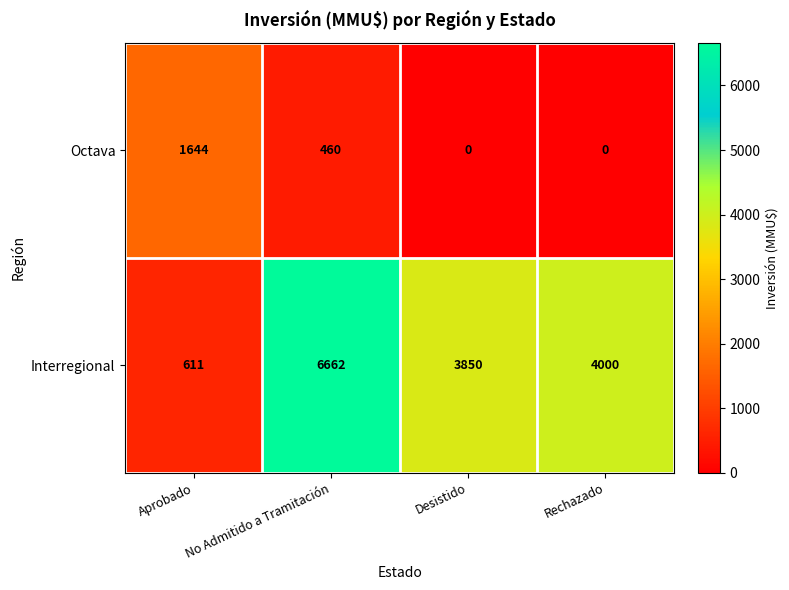

What is the spread (max minus min) of values at Aprobado?

1033